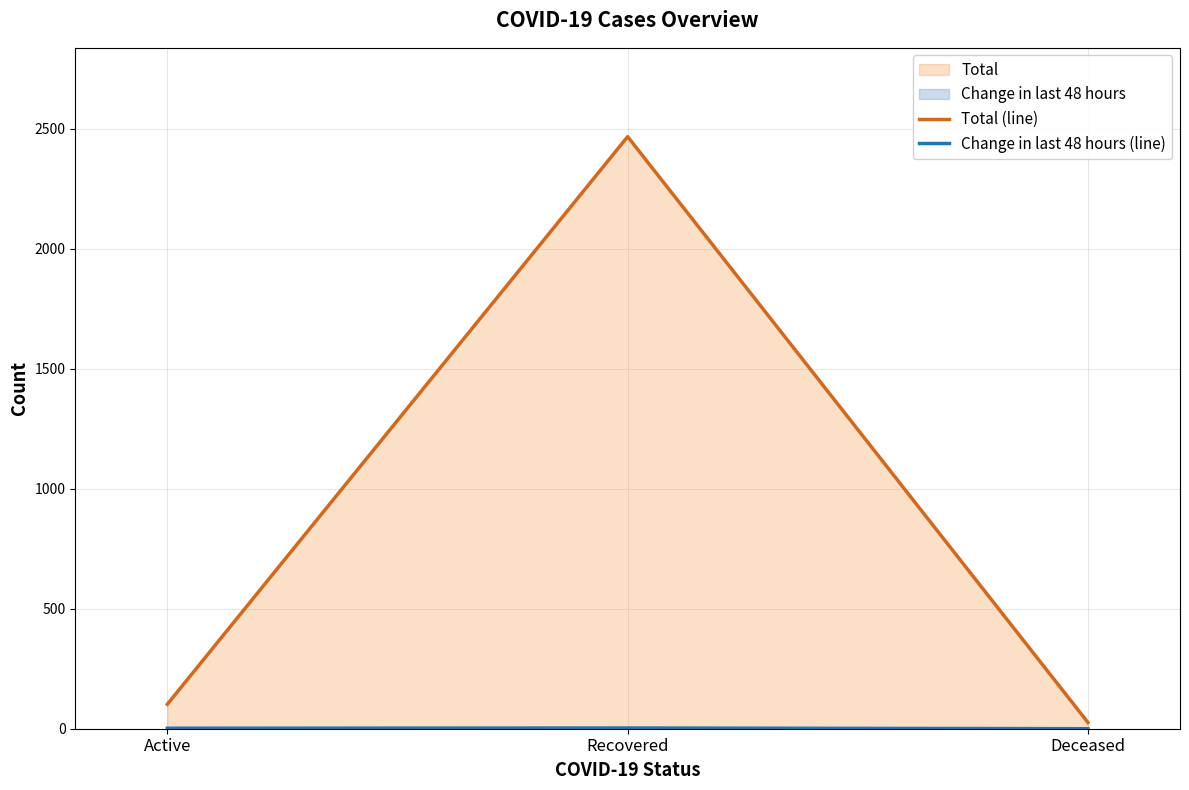

What is the value of the Total (line) point at the 1st from the left?

102